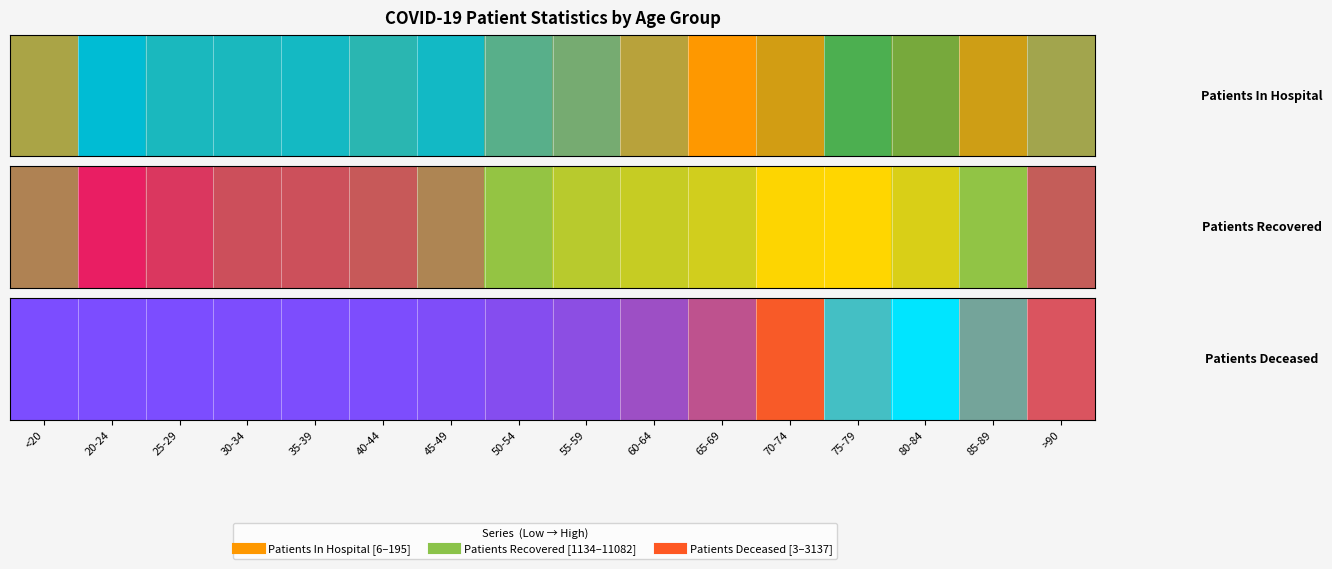

What is the difference between the values at 55-59 and 20-24?

0.1